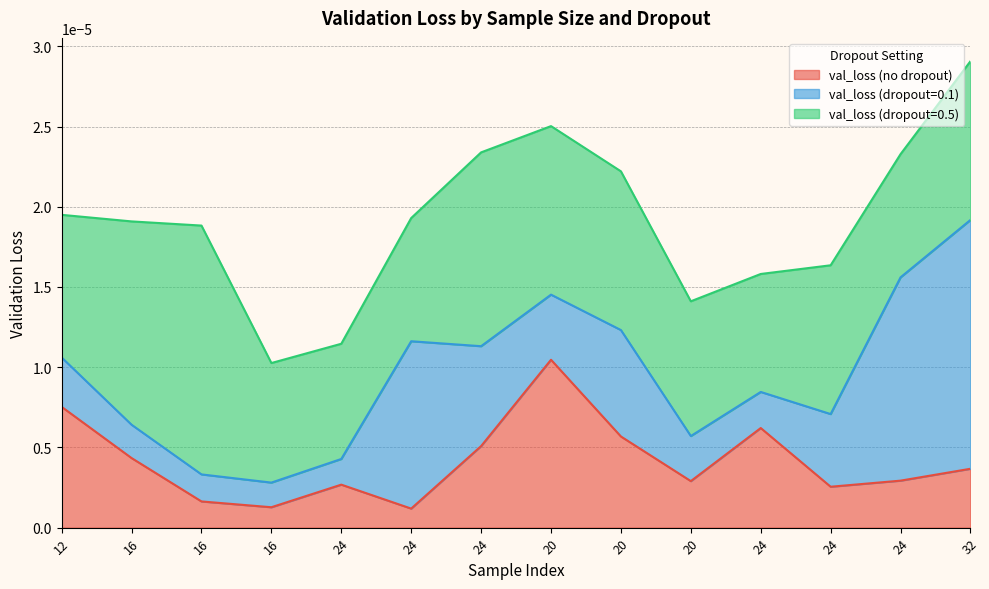

List the series in order of their overall mean, lowest first.

val_loss (no dropout), val_loss (dropout=0.1), val_loss (dropout=0.5)